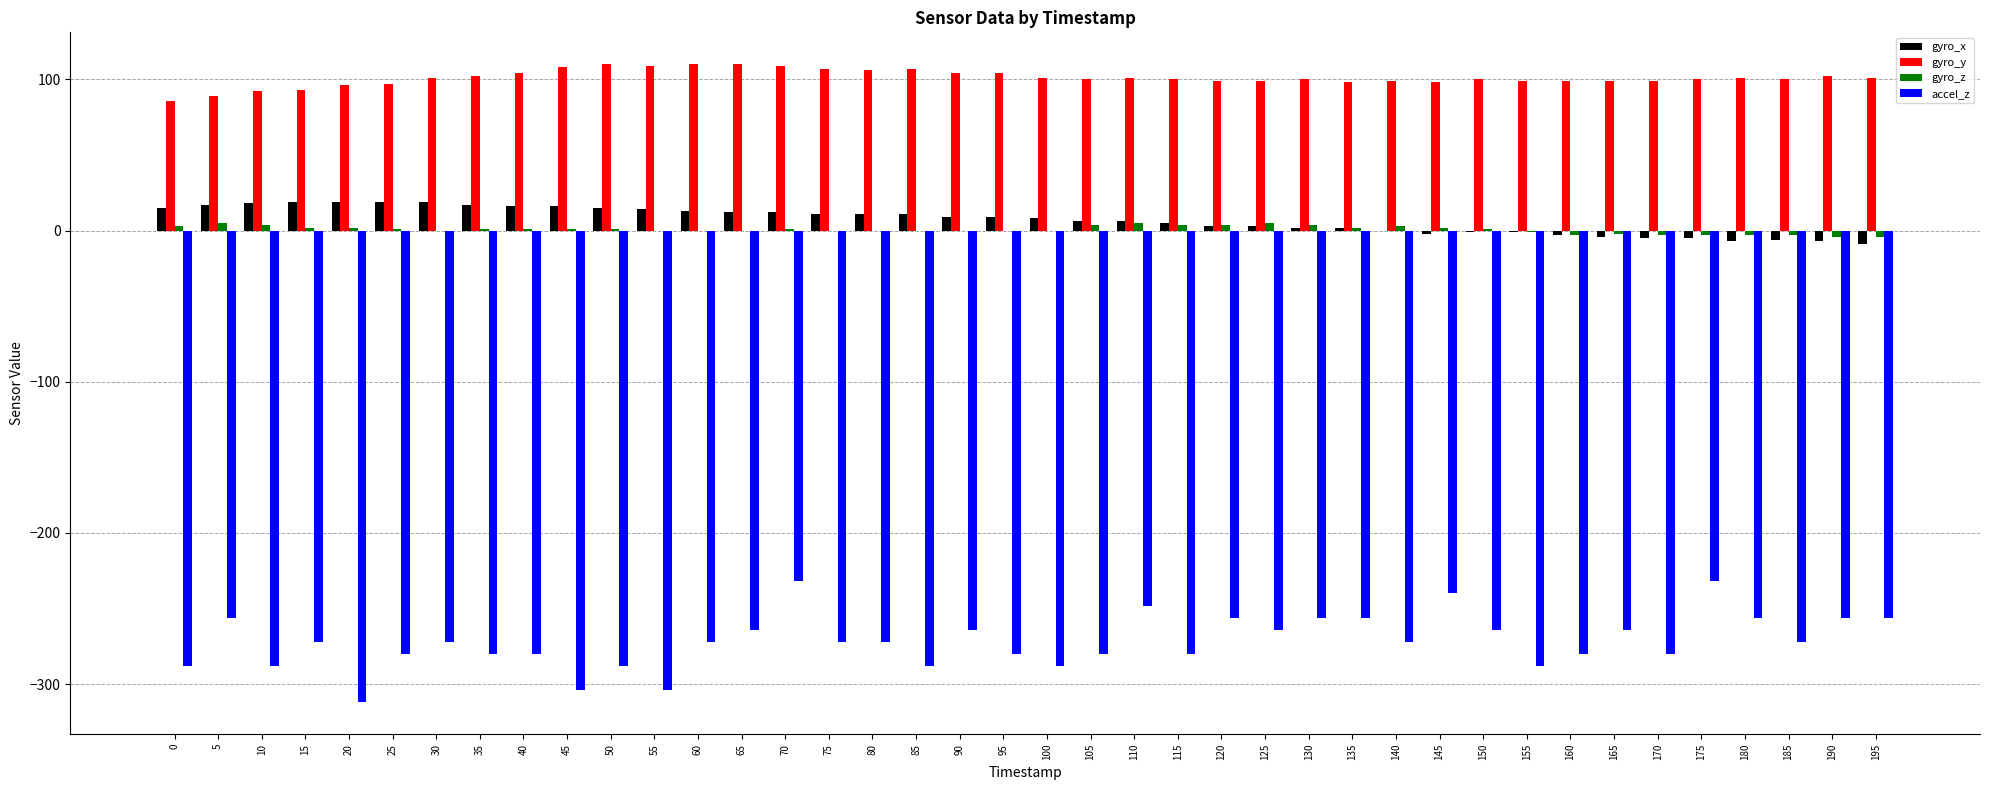

Is the value of gyro_x at 100 greater than the value of accel_z at 5?

Yes